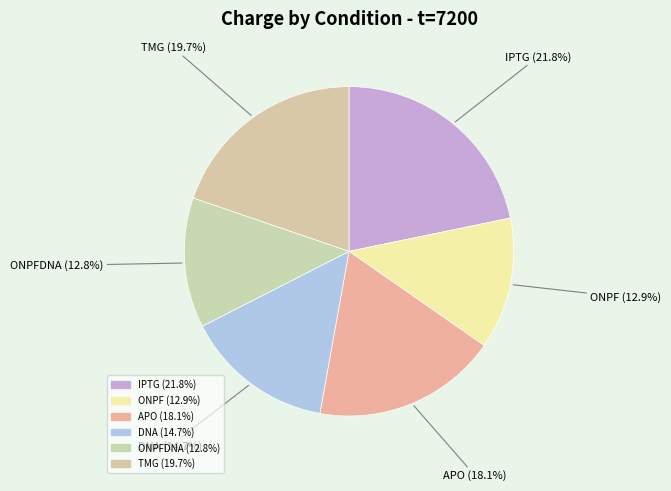

To the nearest percent, what is the average slice percentage?

17%